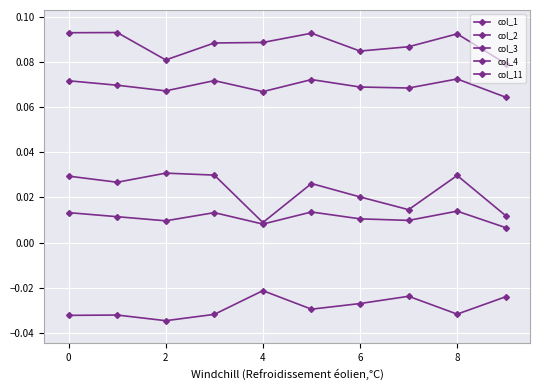

Reading right to left, what are all the values shown in this chart?

col_1: 0.1	0.1	0.1	0.1	0.1	0.1	0.1	0.1	0.1	0.1
col_2: 0.1	0.1	0.1	0.1	0.1	0.1	0.1	0.1	0.1	0.1
col_3: 0.0	0.0	0.0	0.0	0.0	0.0	0.0	0.0	0.0	0.0
col_4: 0.0	0.0	0.0	0.0	0.0	0.0	0.0	0.0	0.0	0.0
col_11: -0.0	-0.0	-0.0	-0.0	-0.0	-0.0	-0.0	-0.0	-0.0	-0.0